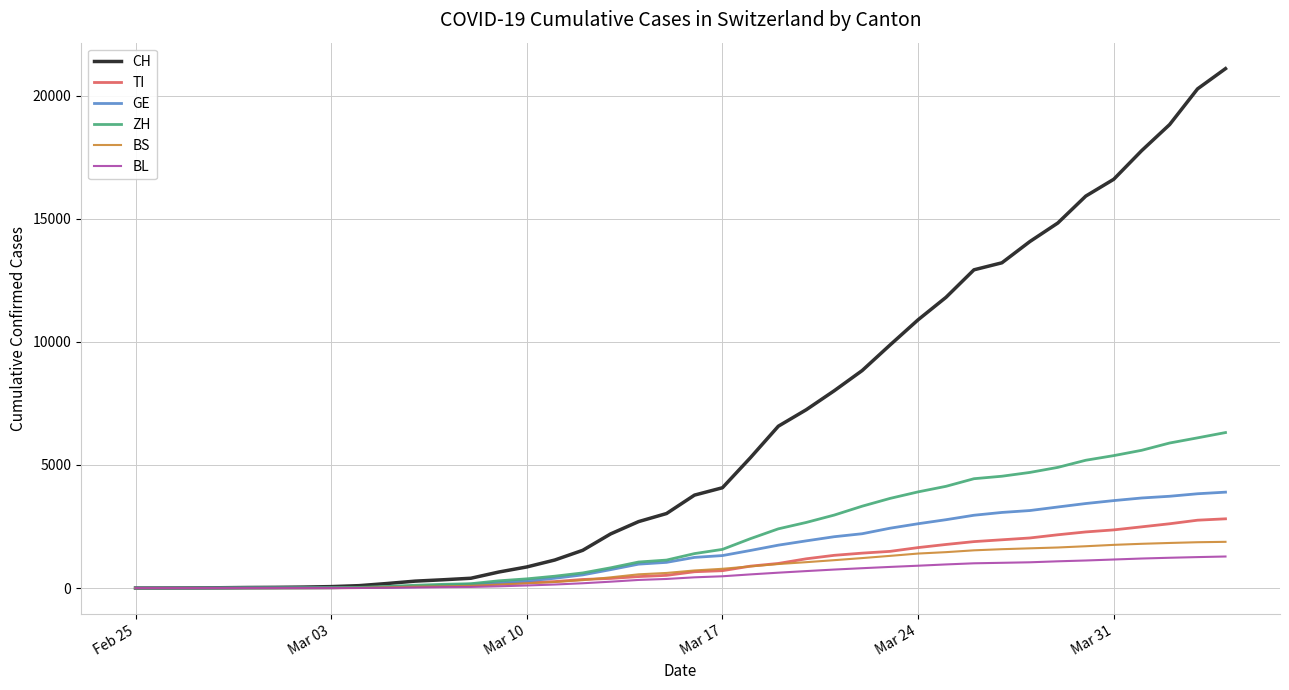

Which series has the widest spread of values?

CH